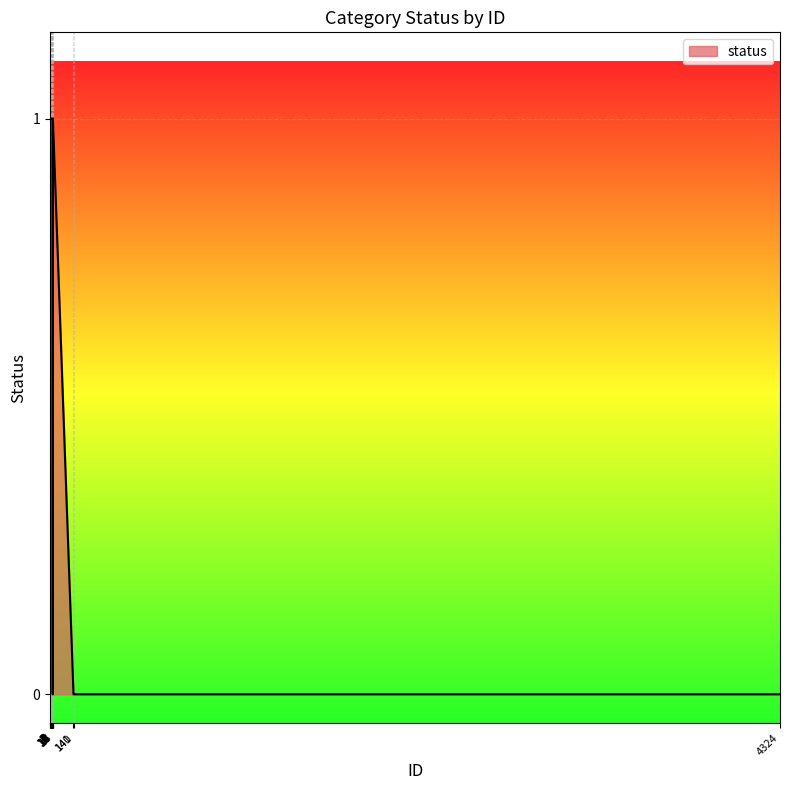

Reading left to right, what are all the values shown in this chart?

1=1	2=1	3=1	4=1	5=1	6=1	7=1	8=1	9=1	10=1	11=1	12=1	13=1	14=1	15=1	16=1	17=0	18=1	140=0	141=0	4324=0